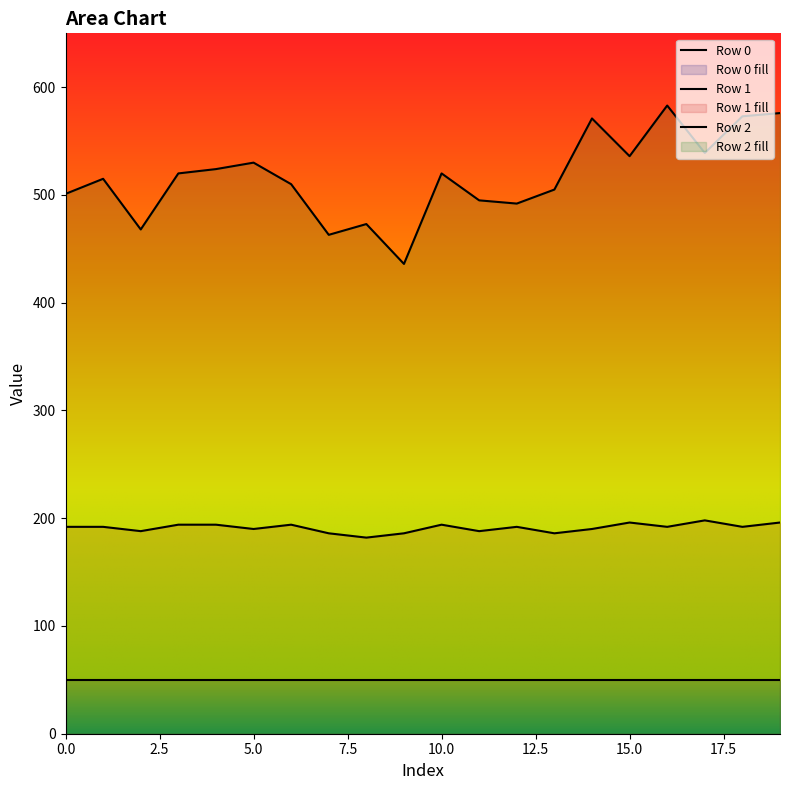

At which category does the chart reach its peak across all series?

16